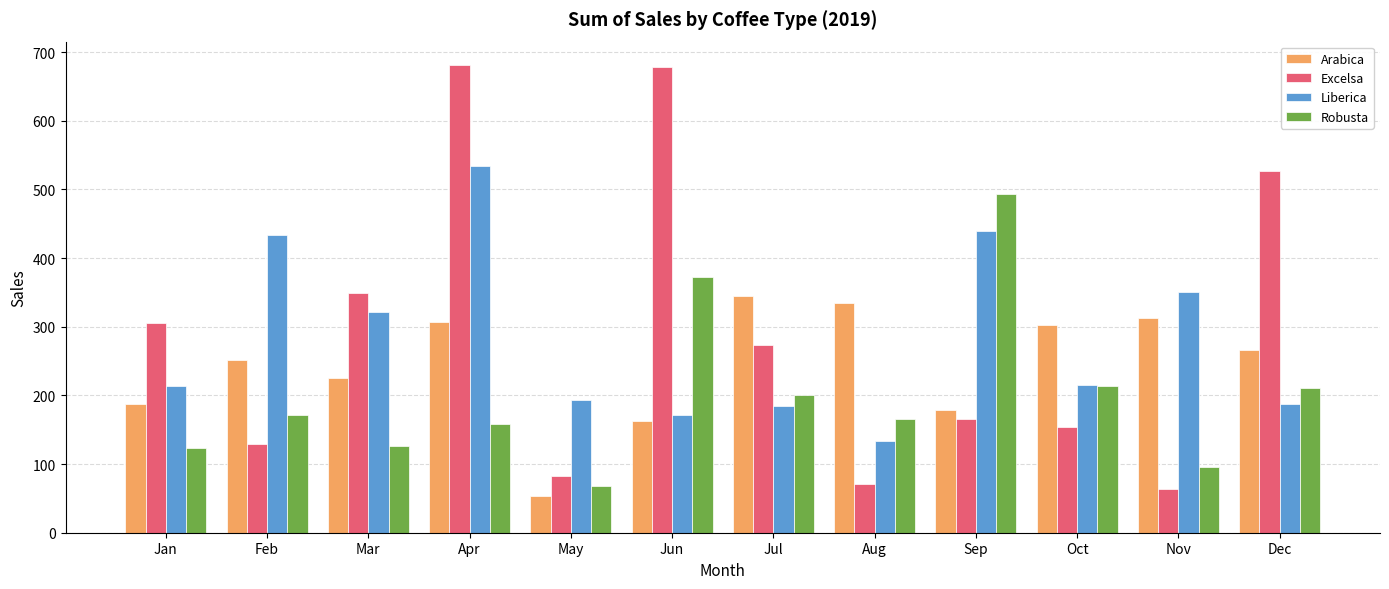

List the series in order of their peak value, highest first.

Excelsa, Liberica, Robusta, Arabica